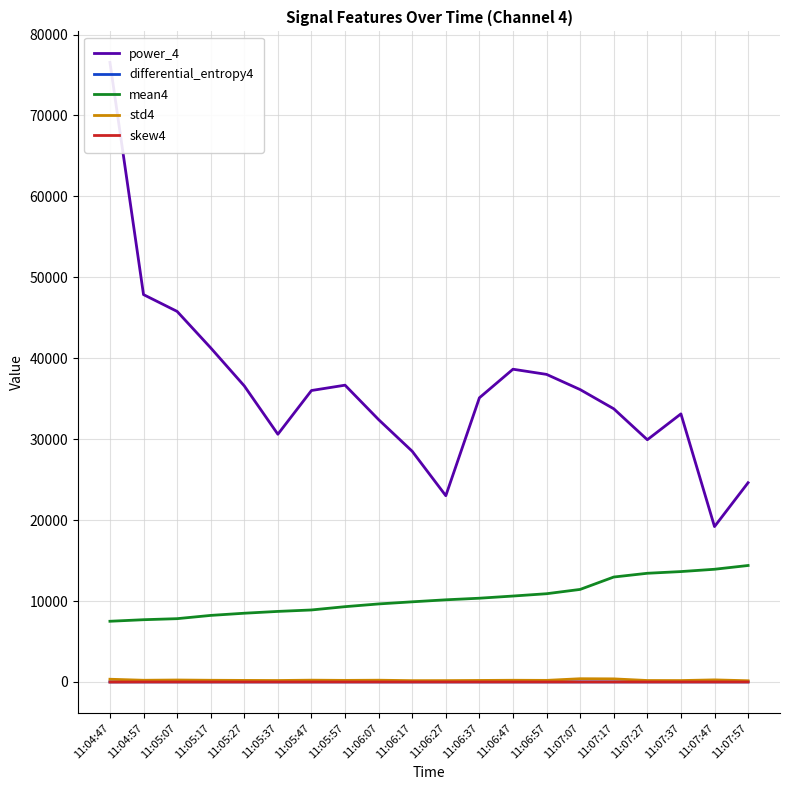

What is the approximate value of mean4 at 11:07:27?

13432.5